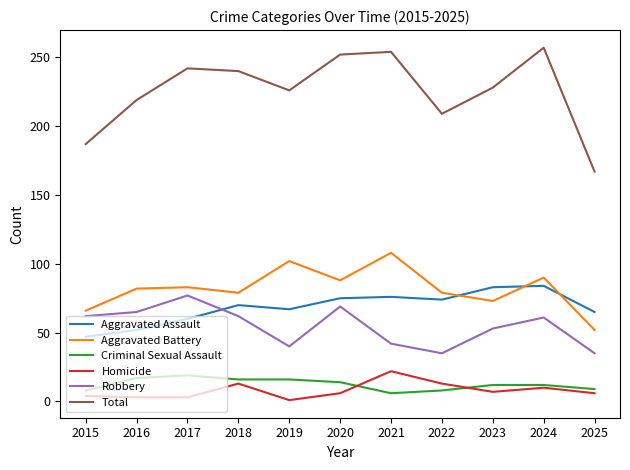

True or false: Aggravated Battery has more than 0 interior local peaks.

True